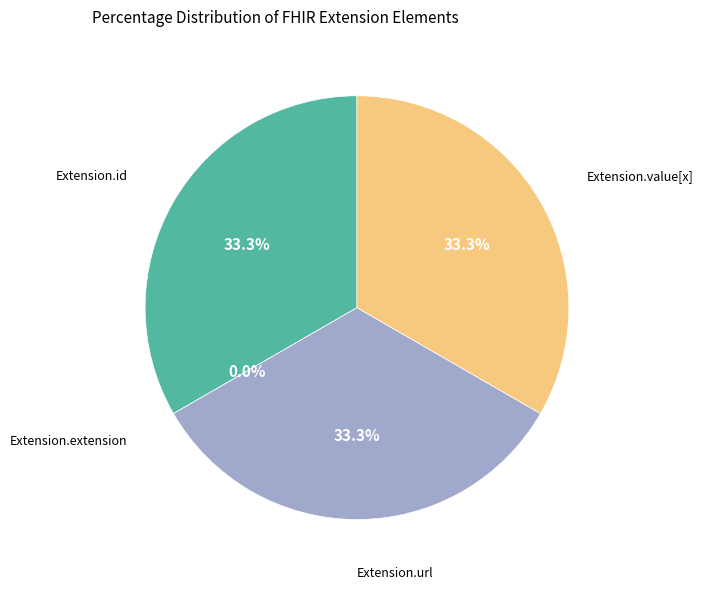

What is the change in value from Extension.id to Extension.extension?

-1